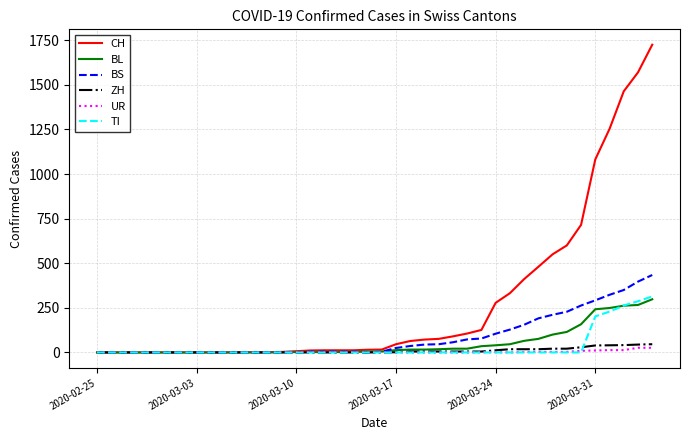

What is the greatest value displayed?

1725